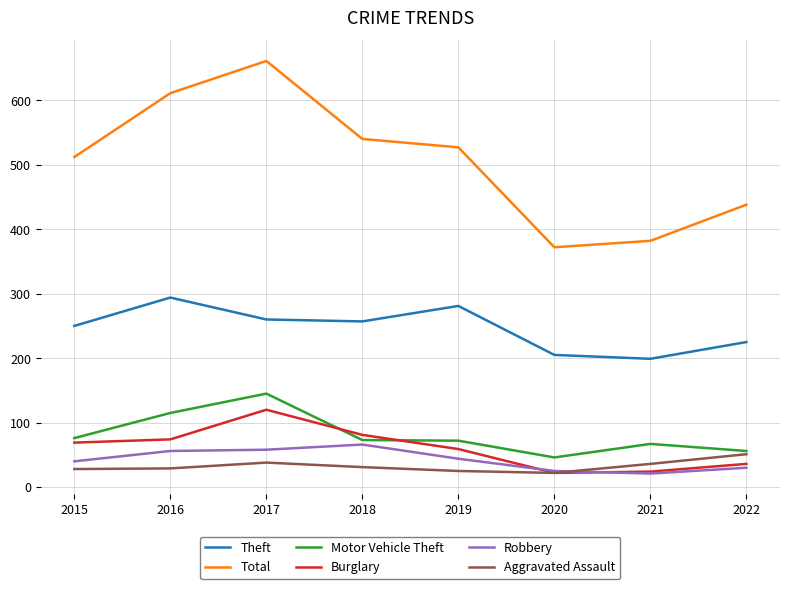

At which label does Burglary reach its peak?

2017